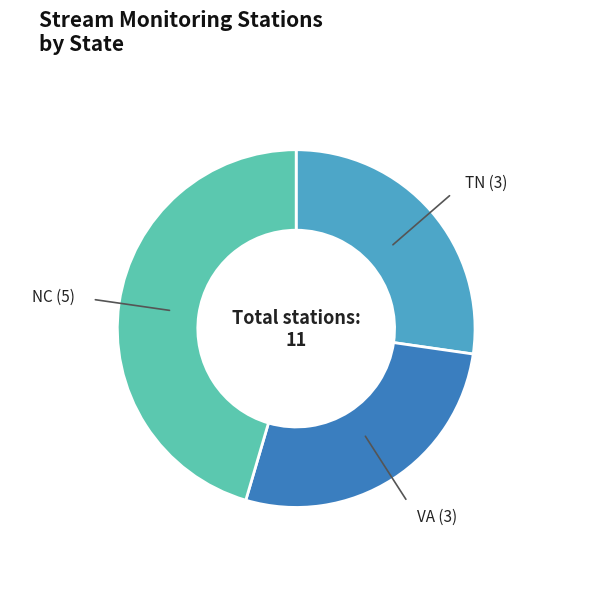

What is the ratio of the value at VA to the value at NC?

0.6